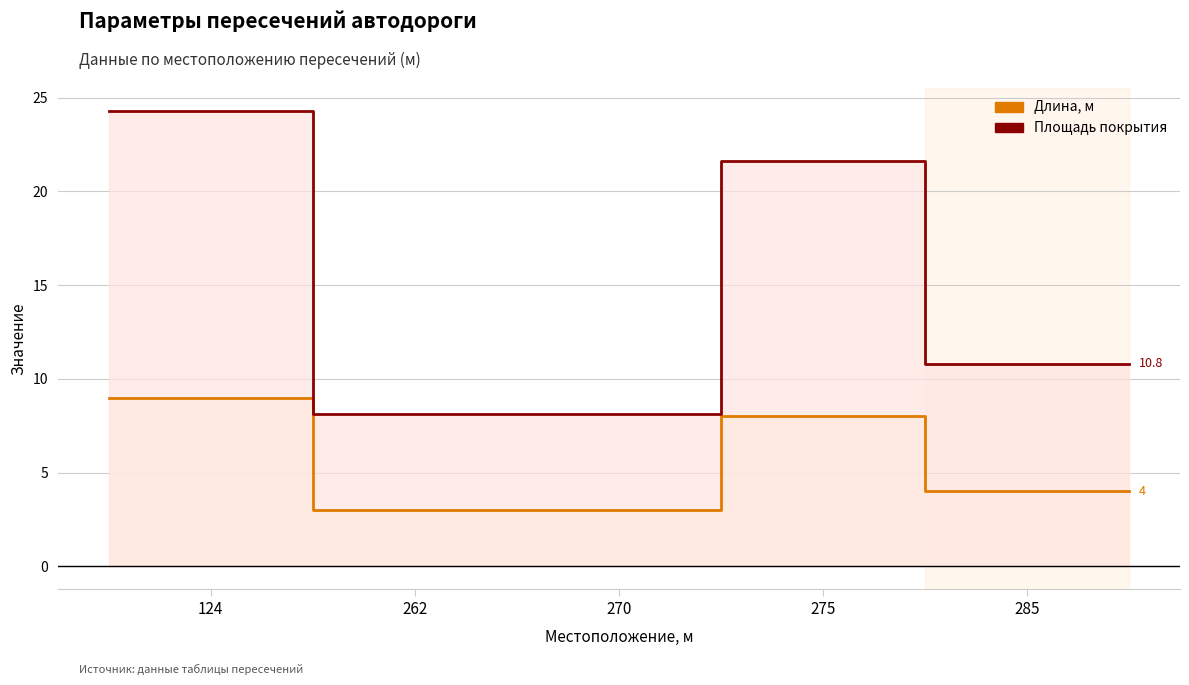

What is the label of the 3rd point from the left?

270